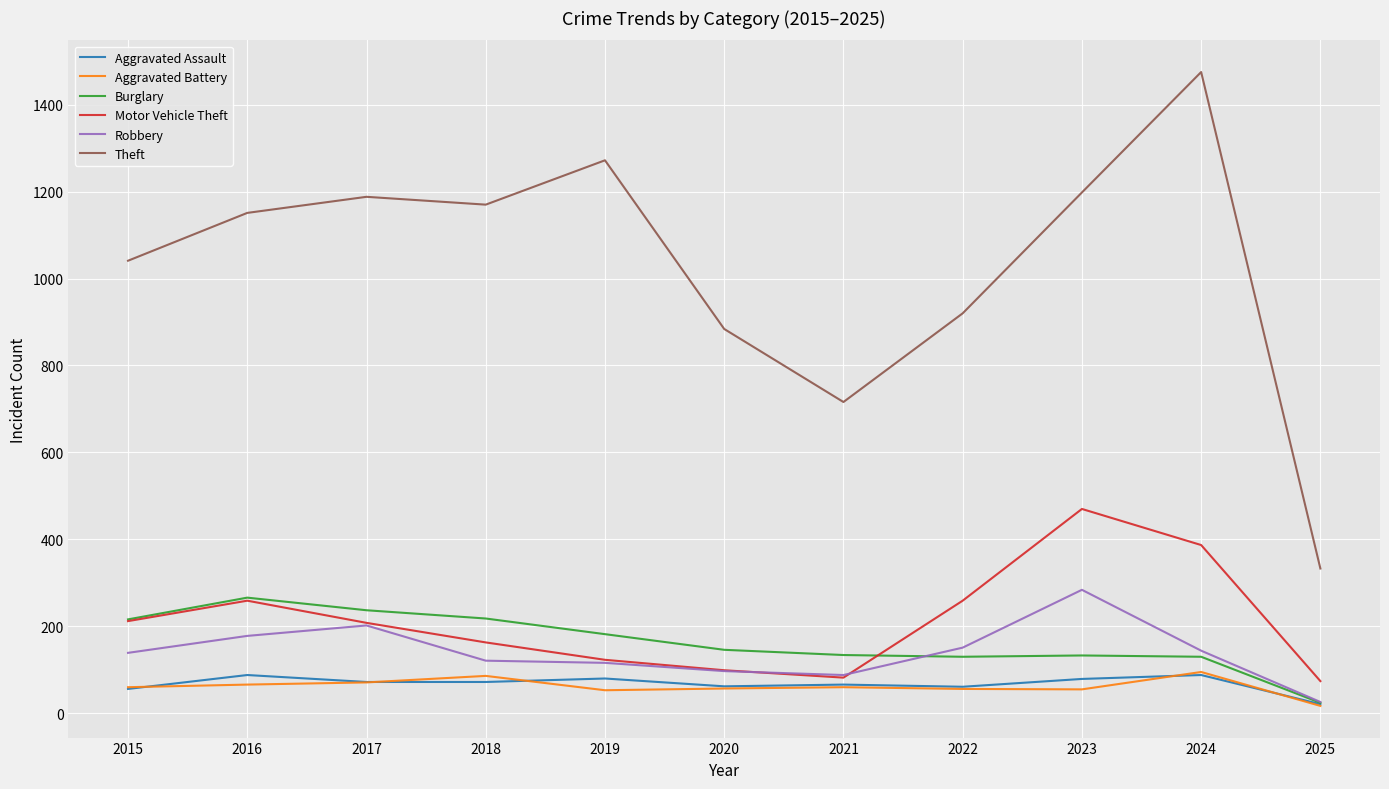

Is the value of Aggravated Assault at 2017 greater than the value of Robbery at 2020?

No